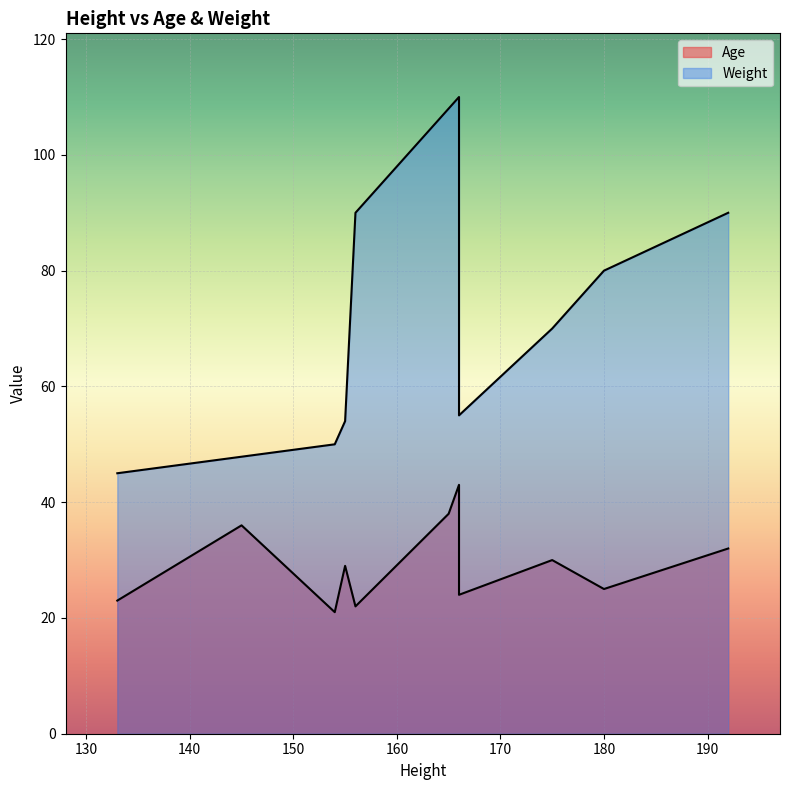

List the labels in order of value, largest first.

166, 165, 145, 192, 175, 155, 178, 180, 166, 133, 156, 154